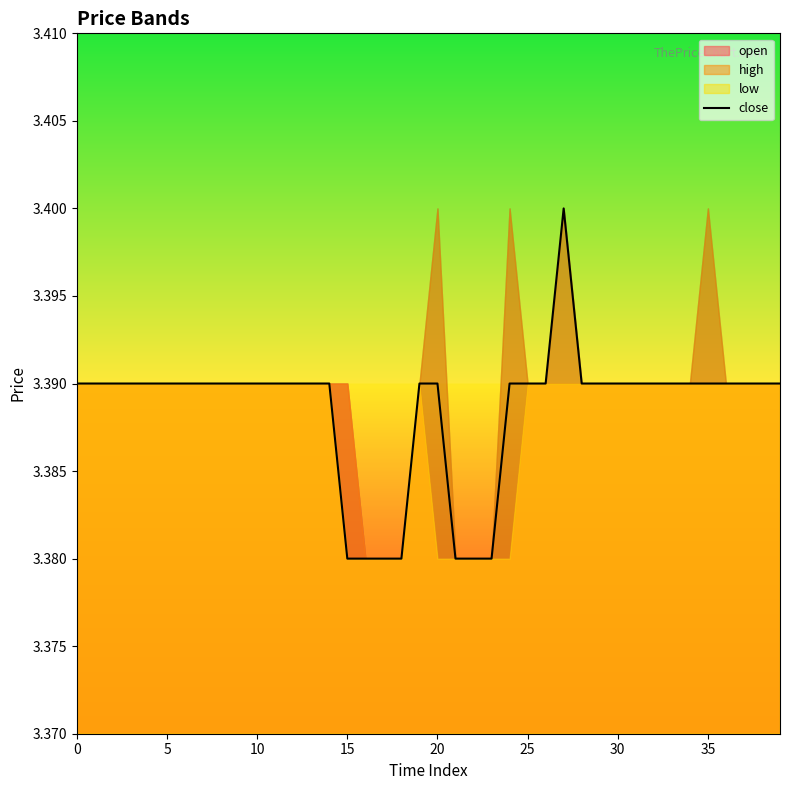

What is the label of the 15th point from the right?

25